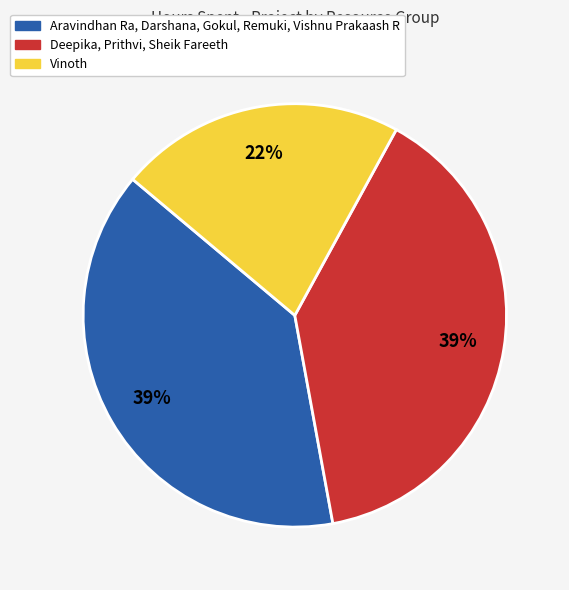

To the nearest percent, what is the average slice percentage?

33%